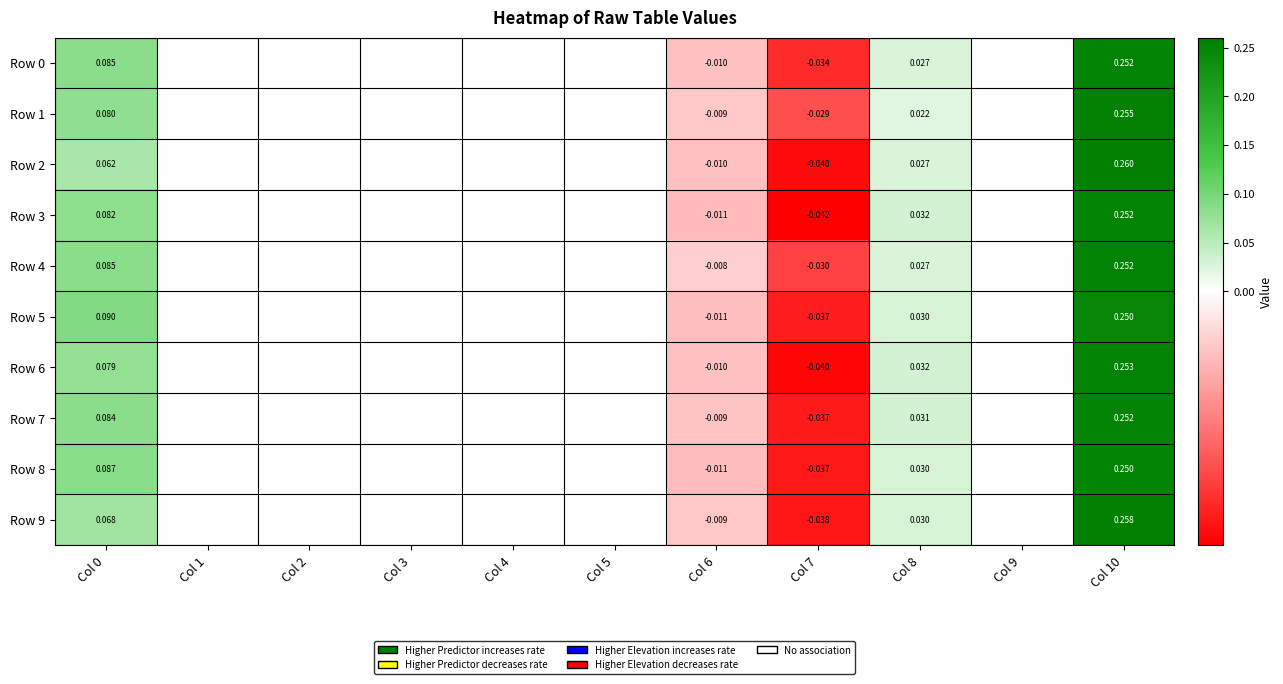

Is the value of Row 2 at Col 0 greater than the value of Row 6 at Col 10?

No